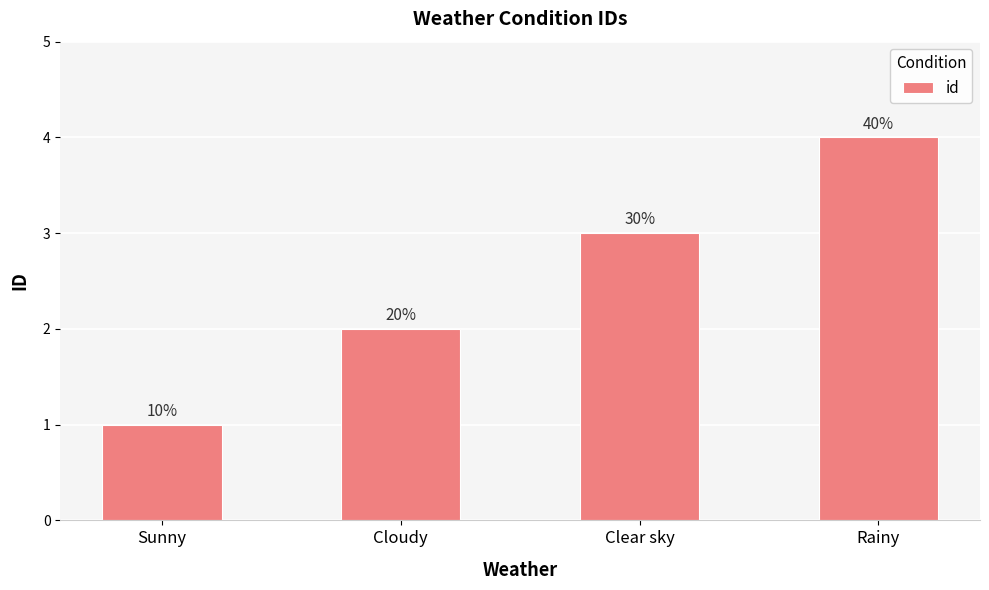

Which has a higher value, Clear sky or Rainy?

Rainy